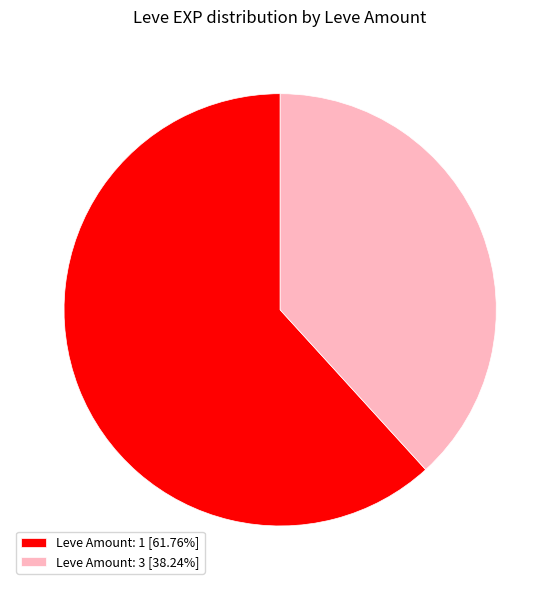

Does Leve Amount: 1 [61.76%] represent more than half of the total?

Yes